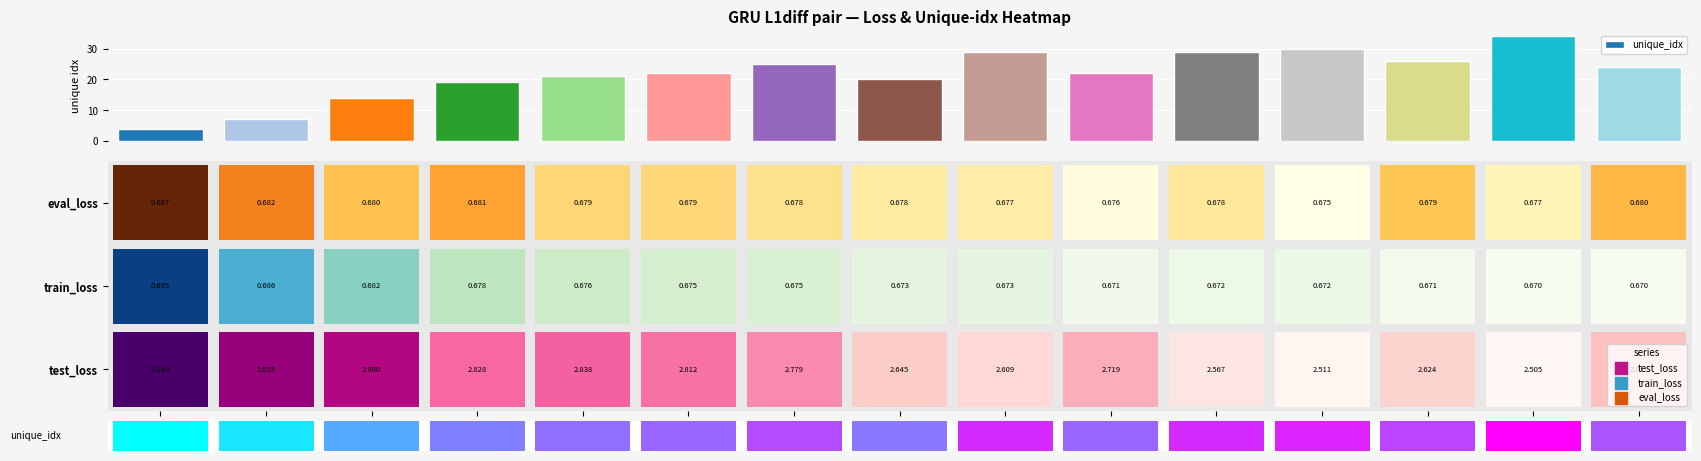

Count the number of data series in this chart.

1